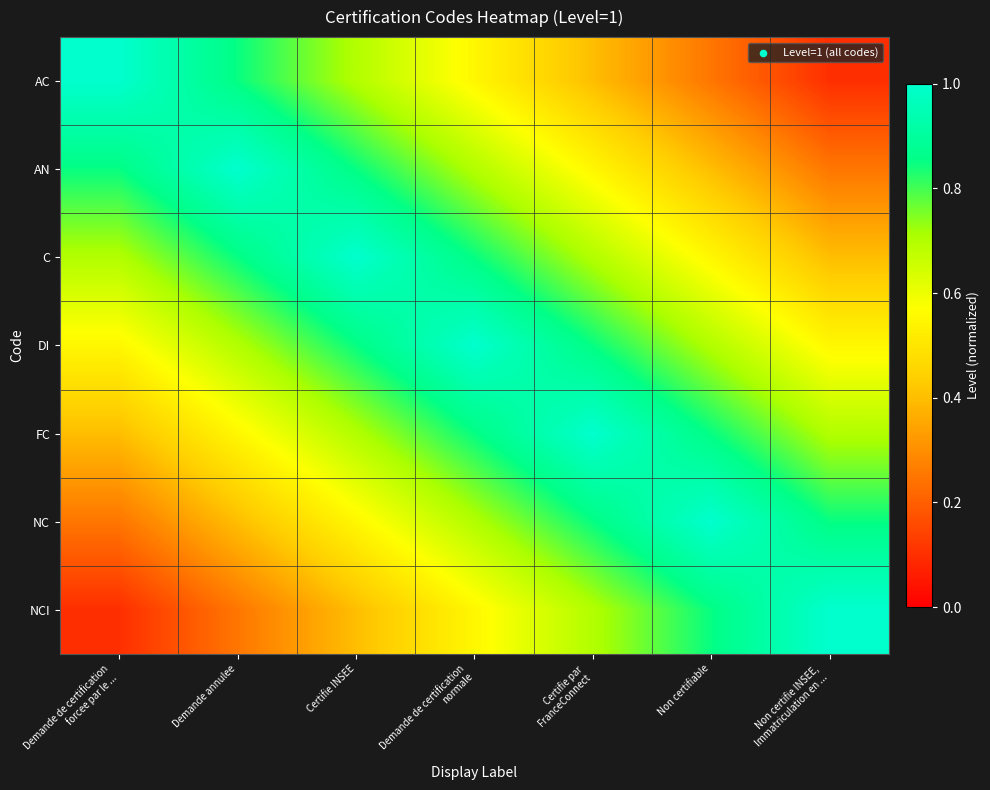

At how many categories does at least one series exceed 0?

7